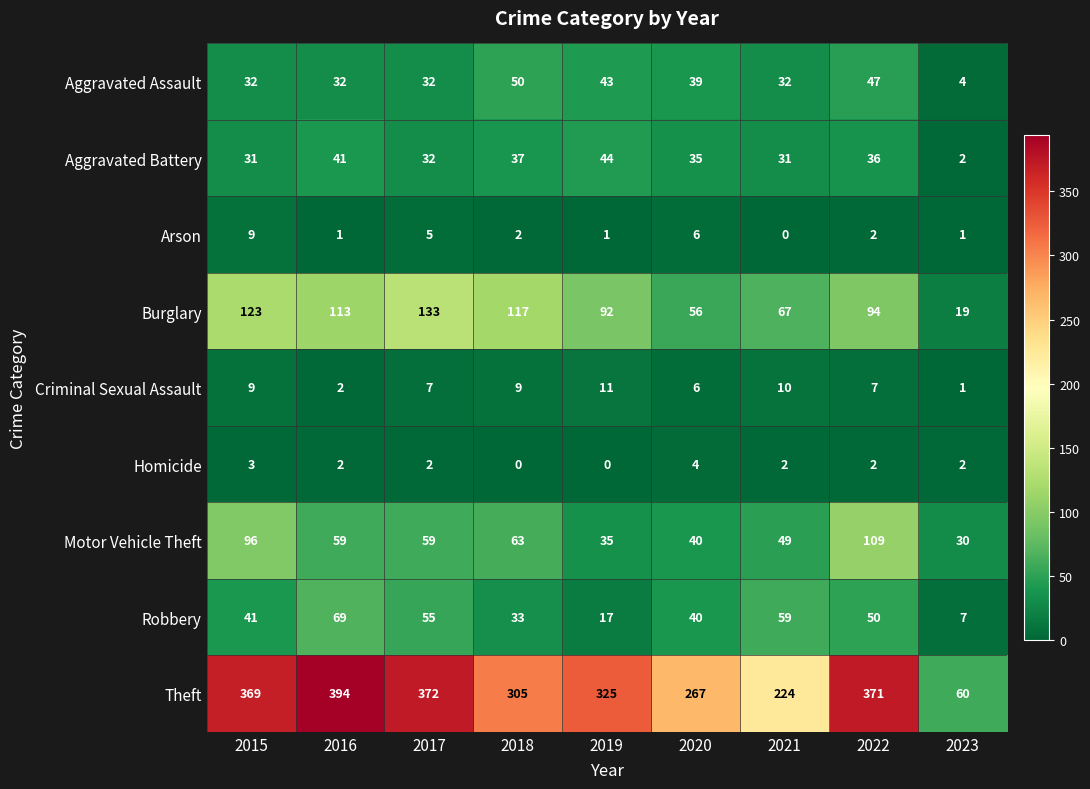

Where is Robbery nearest to the value 38?

2020